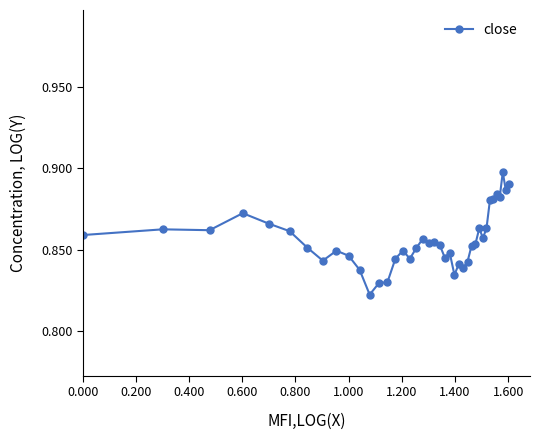

Count the values in the range 0 to 1.

40